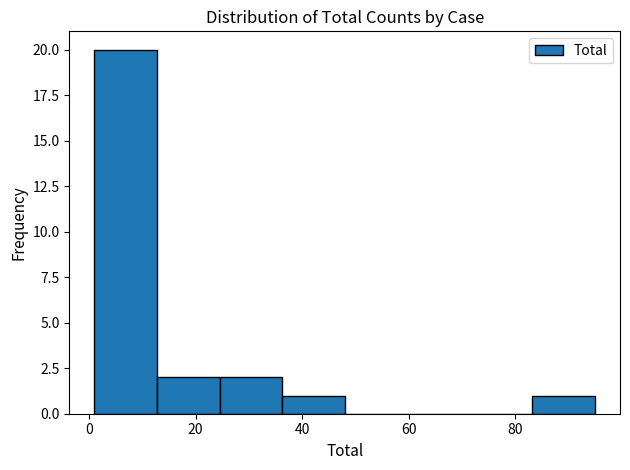

Reading left to right, list every bar in this chart as the range it spans on the x-axis followed by its height. Neither the bar edges nor the heights are printed on the chart, so give them approximately, as read against the axes.

2 to 12: 20
12 to 24: 2
24 to 36: 2
36 to 48: 1
48 to 60: 0
60 to 72: 0
72 to 84: 0
84 to 96: 1